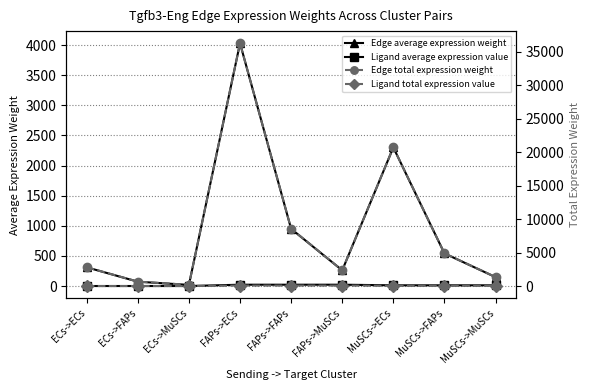

List the labels in order of Ligand average expression value value, largest first.

FAPs->ECs, FAPs->FAPs, FAPs->MuSCs, MuSCs->ECs, MuSCs->FAPs, MuSCs->MuSCs, ECs->ECs, ECs->FAPs, ECs->MuSCs